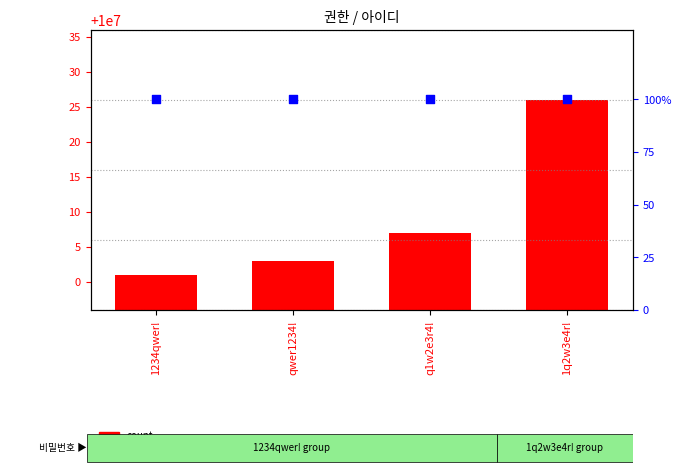

Is the value of count at 1q2w3e4r! greater than the value of percentile rank within the sample at qwer1234!?

Yes